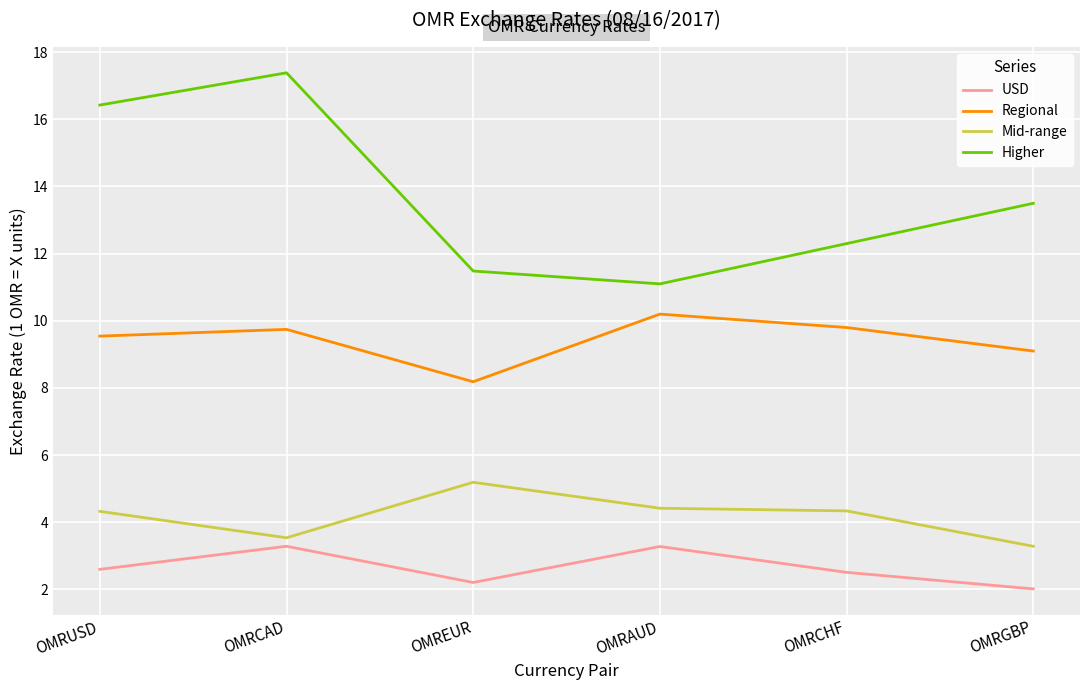

Rank the categories by Higher value from lowest to highest.

OMRAUD, OMREUR, OMRCHF, OMRGBP, OMRUSD, OMRCAD